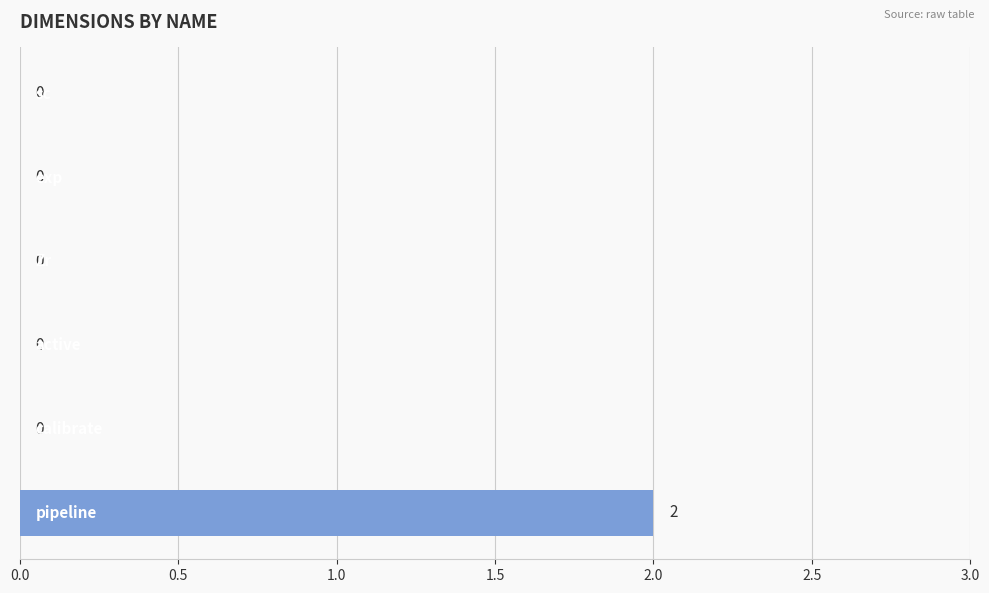

How many values are between 0 and 1?

5